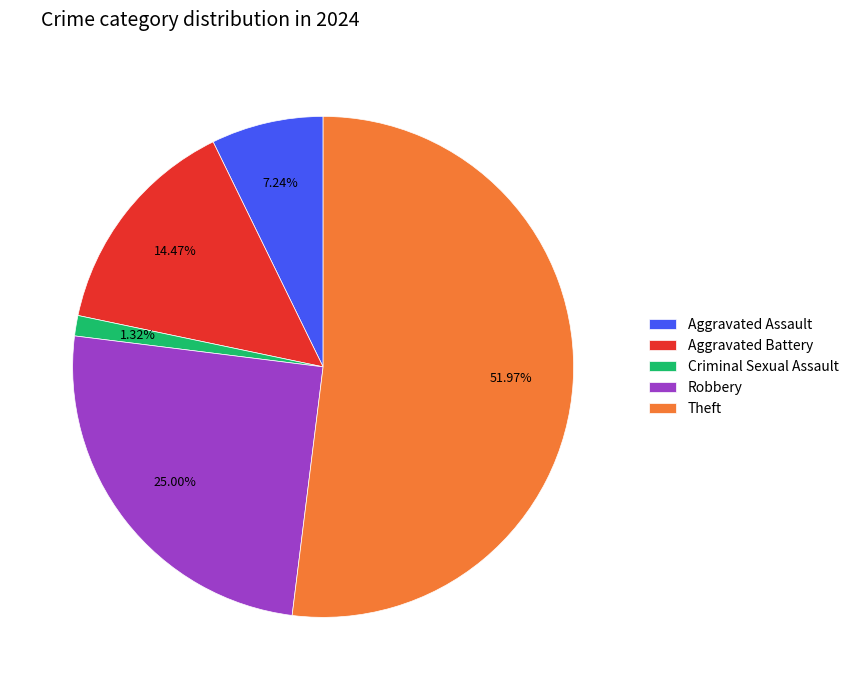

To the nearest percent, what percentage of the pie is Criminal Sexual Assault?

1%